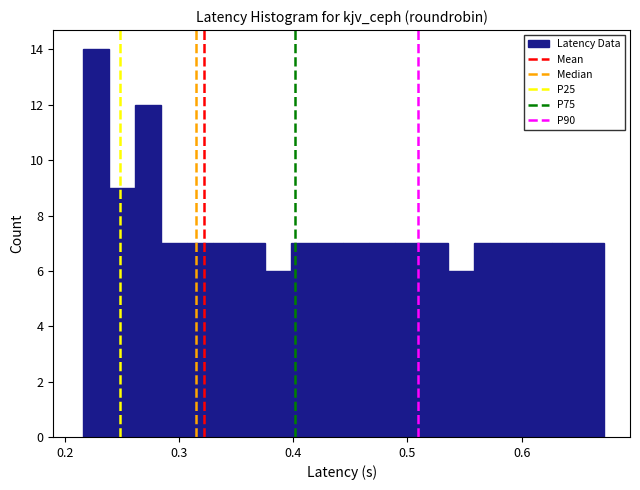

Read against the x-axis, roughly where is the centre of the tallest bar?

0.23